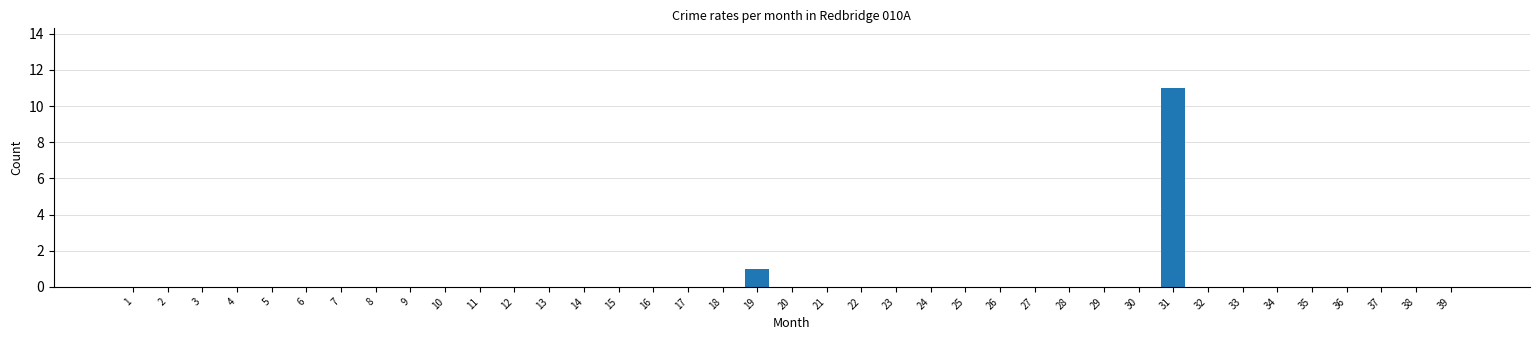

True or false: the data shows 0 at 17.

True